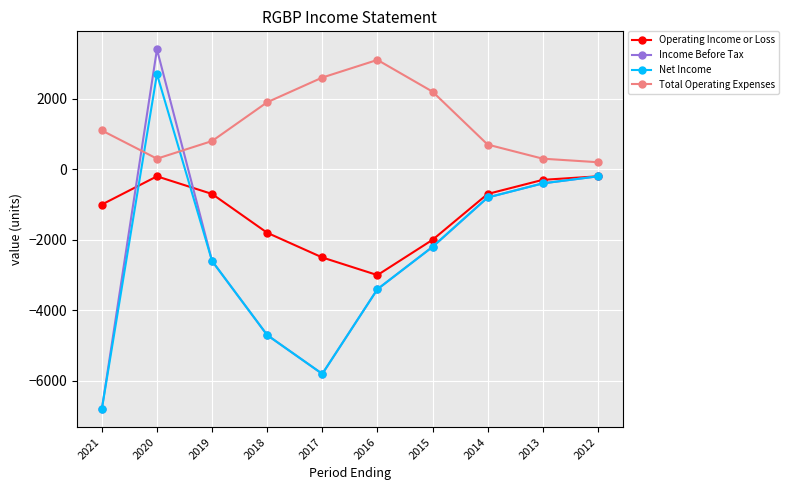

Reading left to right, list all the values displayed in this chart.

Operating Income or Loss: 2021=-1000	2020=-200	2019=-700	2018=-1800	2017=-2500	2016=-3000	2015=-2000	2014=-700	2013=-300	2012=-200
Income Before Tax: 2021=-6800	2020=3400	2019=-2600	2018=-4700	2017=-5800	2016=-3400	2015=-2200	2014=-800	2013=-400	2012=-200
Net Income: 2021=-6800	2020=2700	2019=-2600	2018=-4700	2017=-5800	2016=-3400	2015=-2200	2014=-800	2013=-400	2012=-200
Total Operating Expenses: 2021=1100	2020=300	2019=800	2018=1900	2017=2600	2016=3100	2015=2200	2014=700	2013=300	2012=200